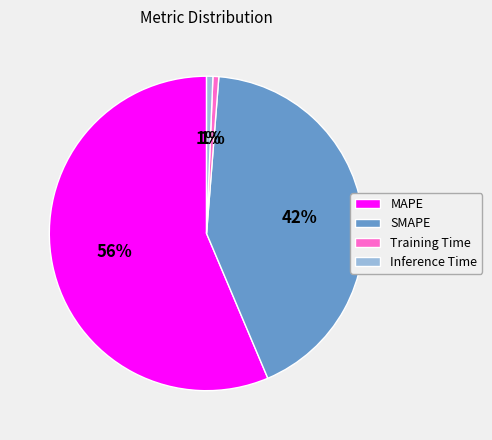

Combined, do Training Time and Inference Time account for over 50%?

No